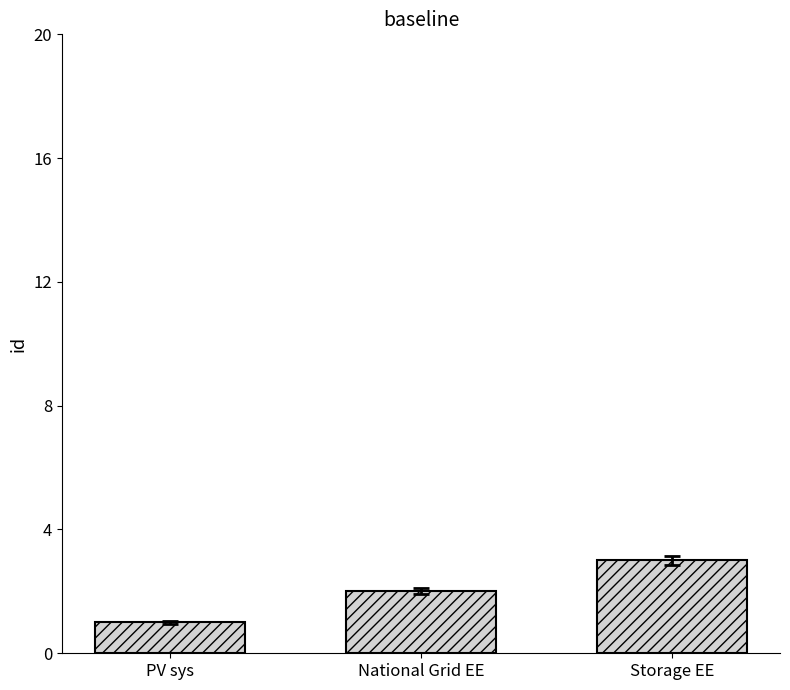

Where is the data nearest to the value 2?

National Grid EE